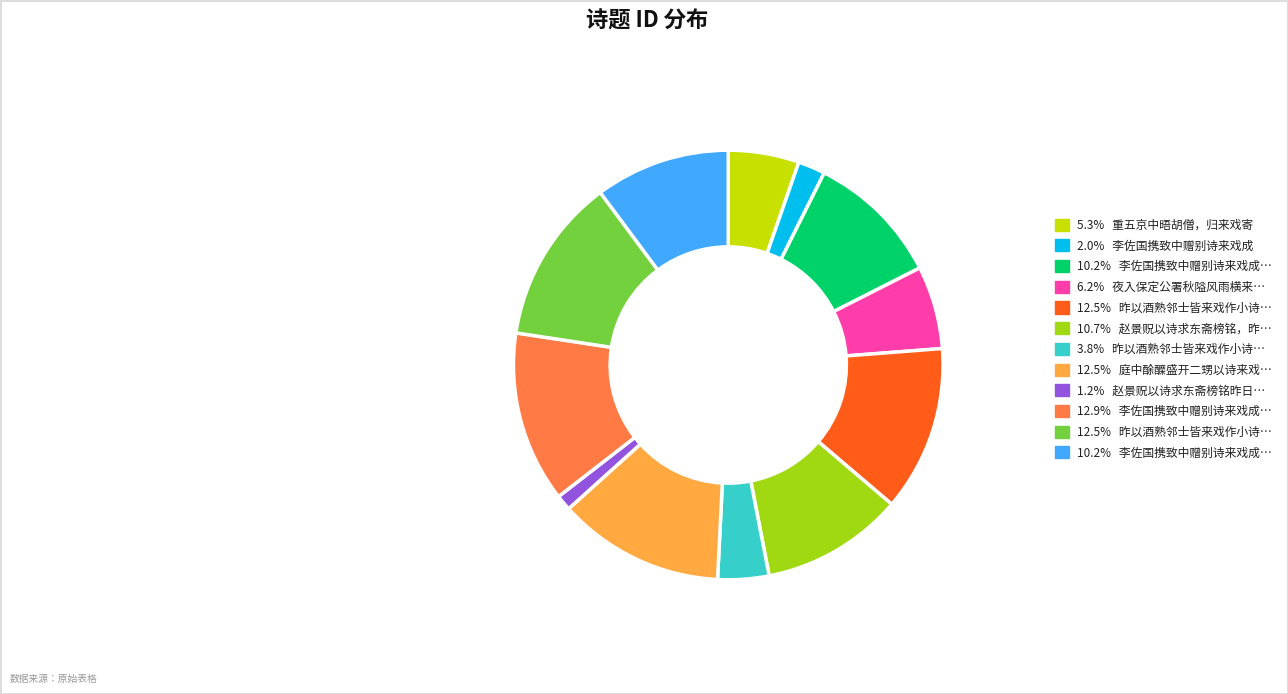

Is there a majority slice in this chart?

No